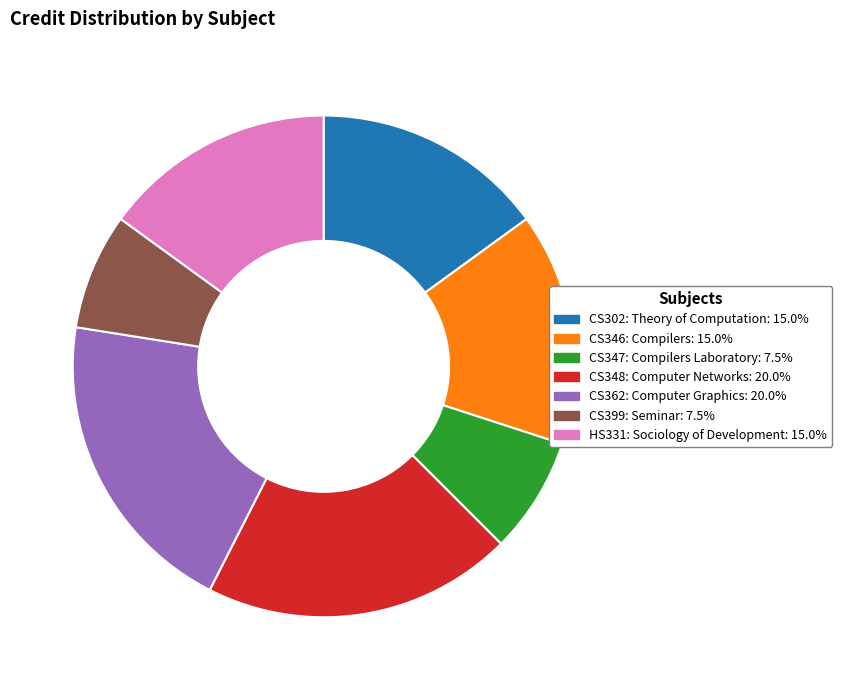

Does HS331: Sociology of Development: 15.0% represent more than half of the total?

No